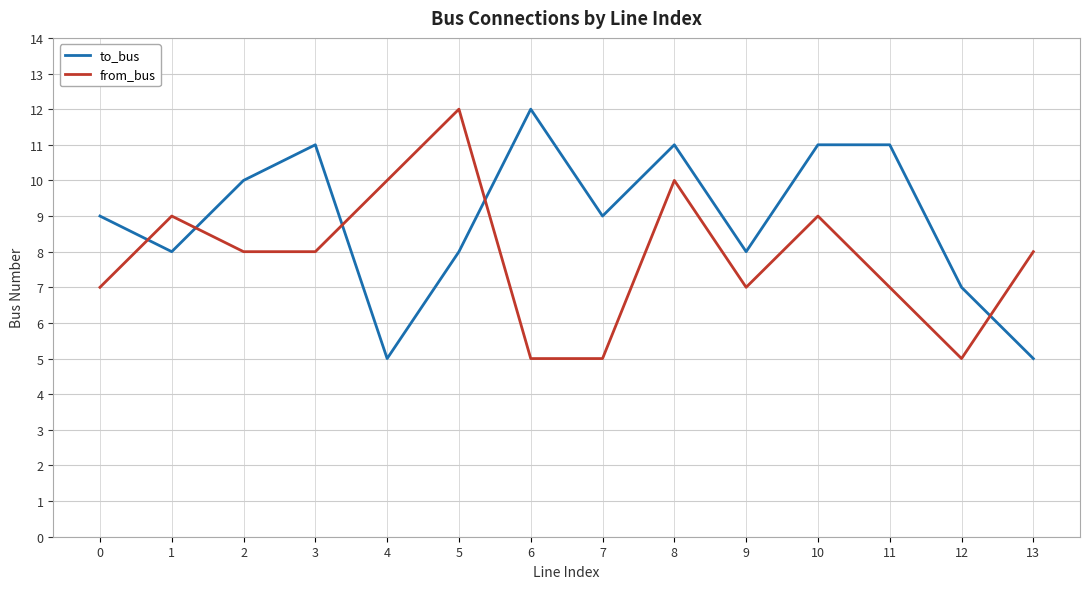

What is the average value of the to_bus series?

9